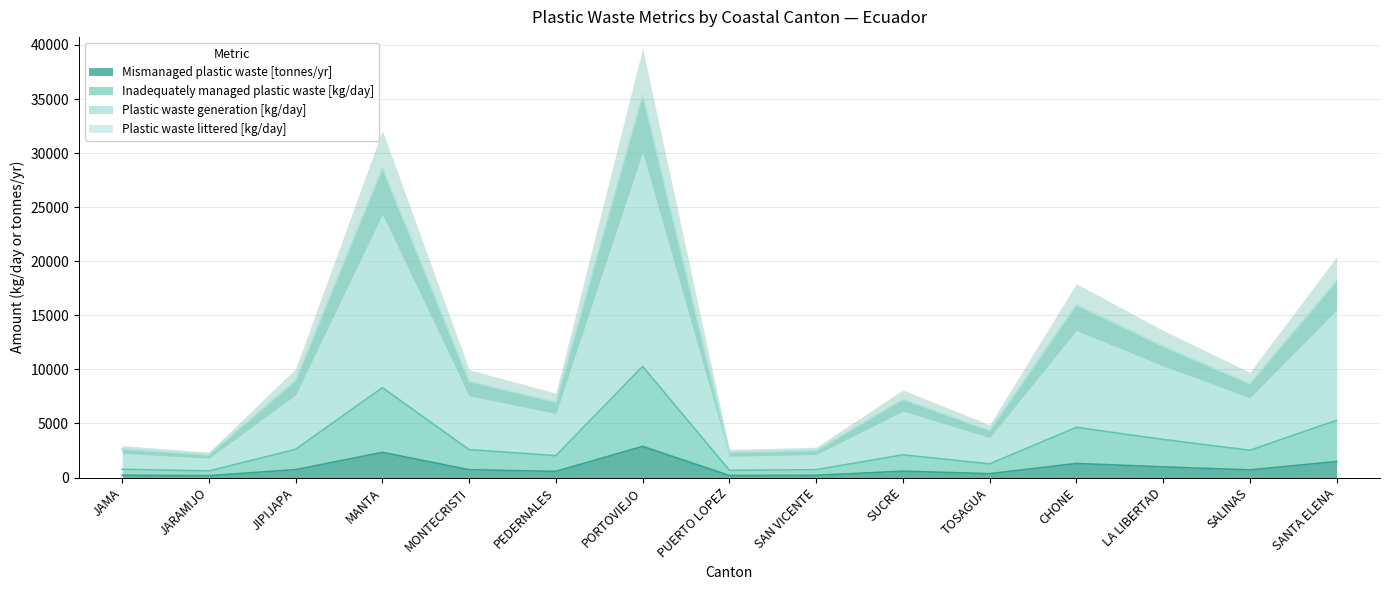

In Plastic waste generation [kg/day], how many points are higher than both neighbors (excluding endpoints)?

4